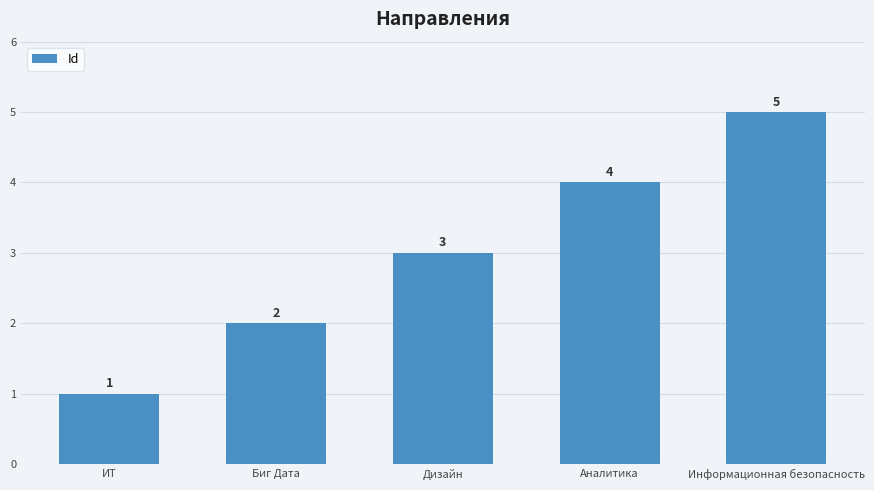

List the labels in order of value, largest first.

Информационная безопасность, Аналитика, Дизайн, Биг Дата, ИТ